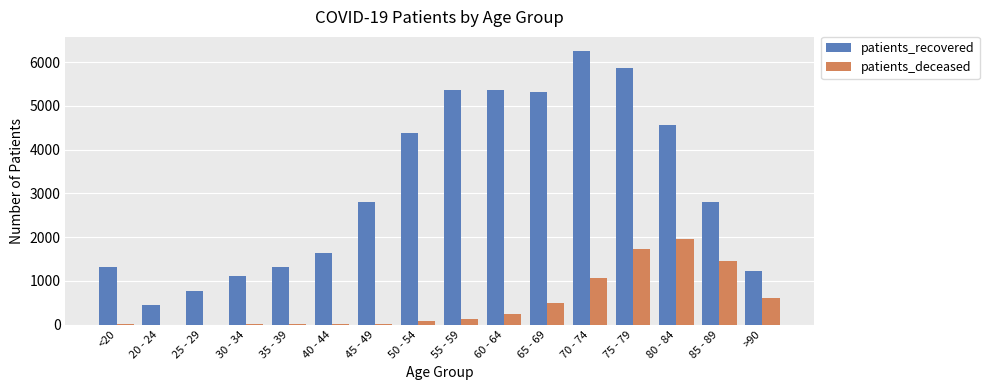

Between 35 - 39 and 70 - 74, which series saw the biggest shift?

patients_recovered